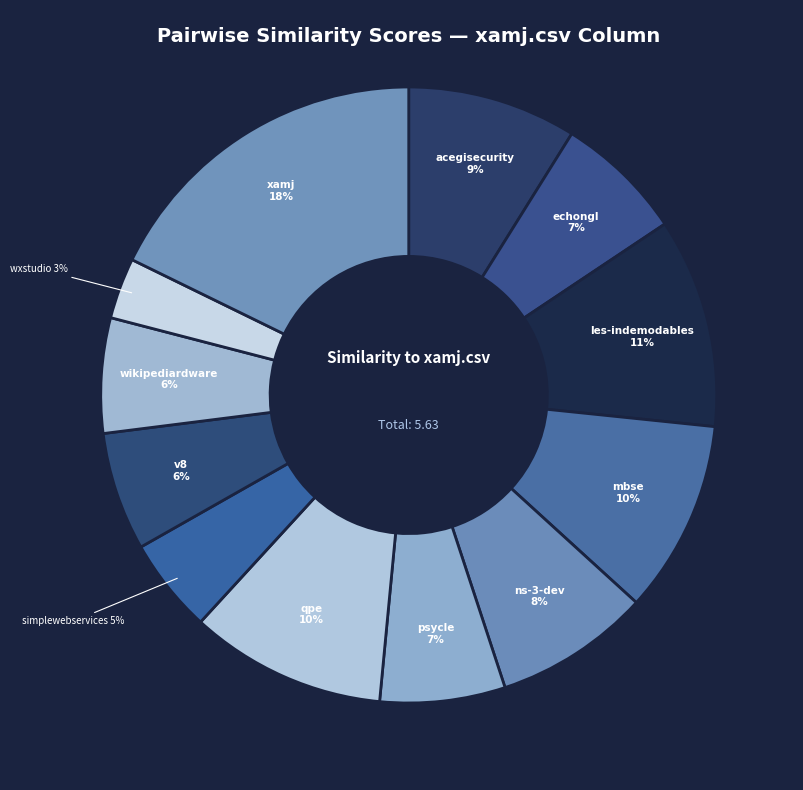

Count the number of slices in the pie.

12